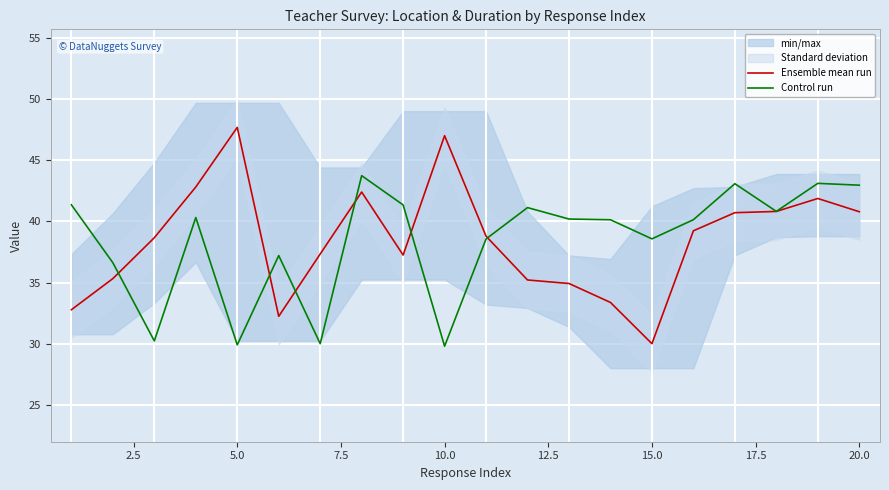

What is the greatest value displayed?

47.7